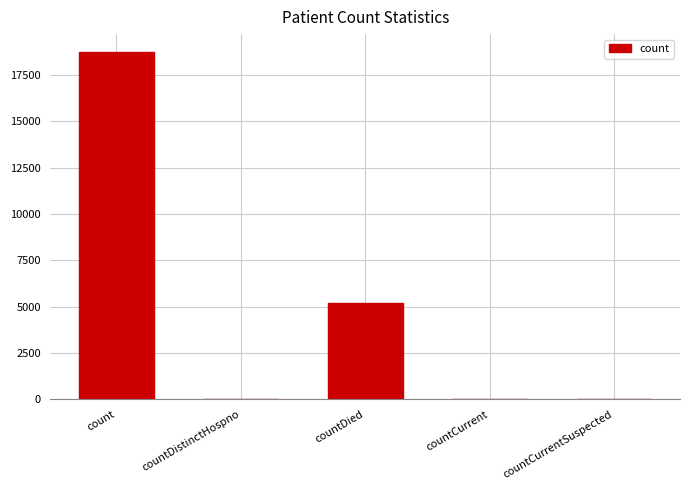

Which label corresponds to the largest value in the chart?

count